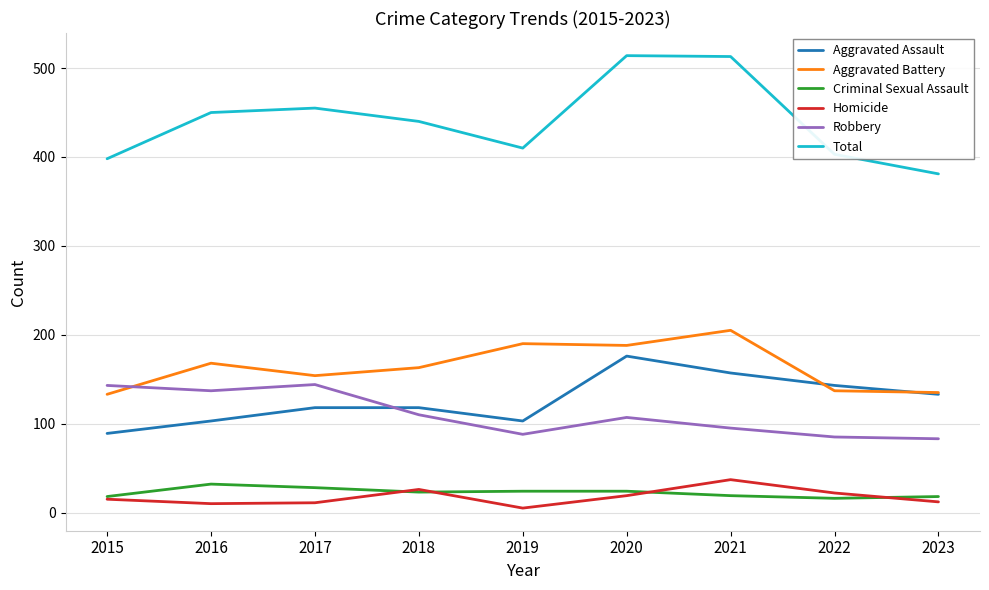

The value of Aggravated Battery at 2020 is 188. True or false?

True